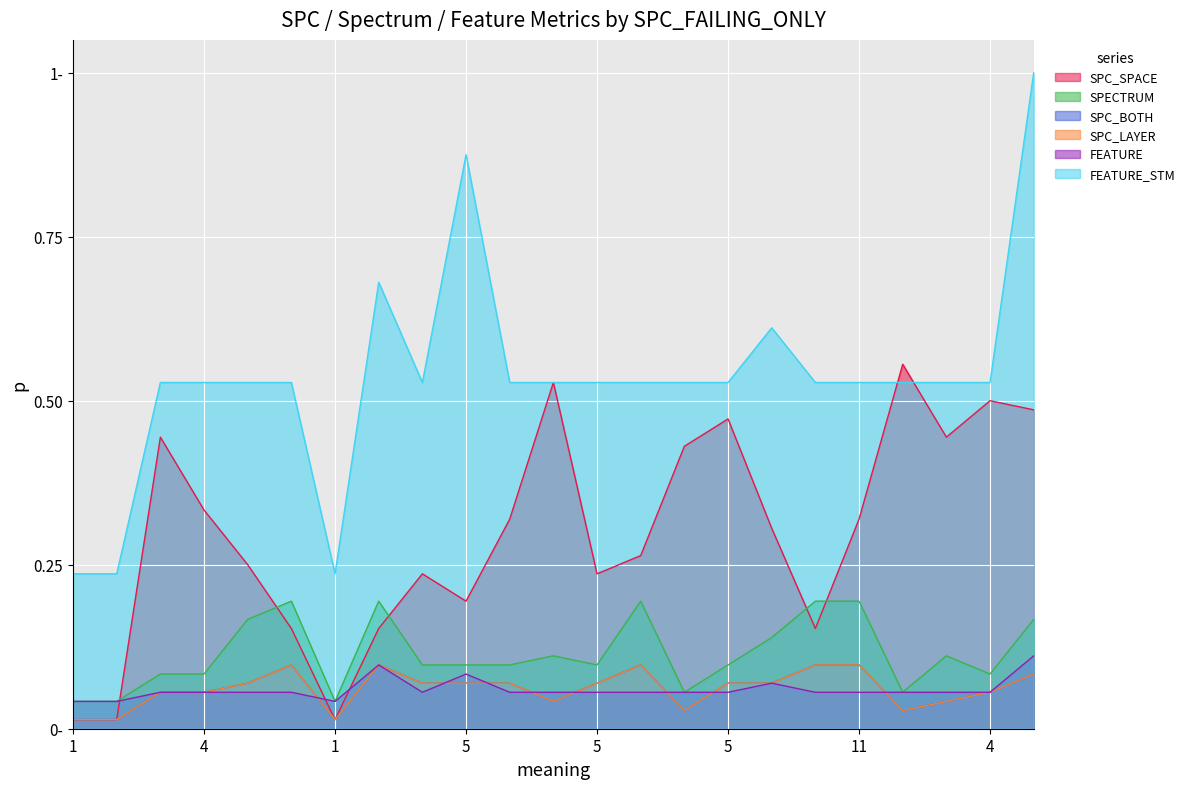

At which label is SPC_SPACE closest to 0?

1